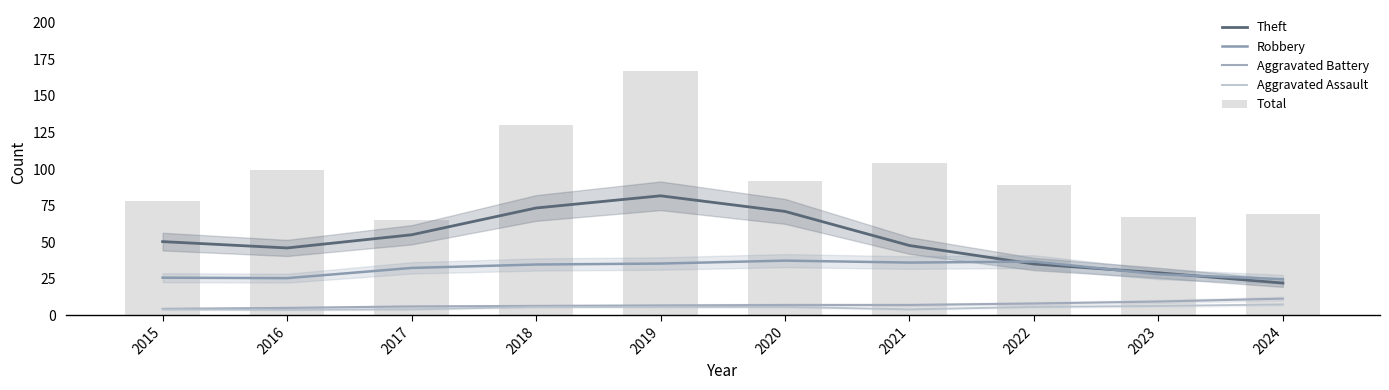

What is the smallest value displayed?

3.7